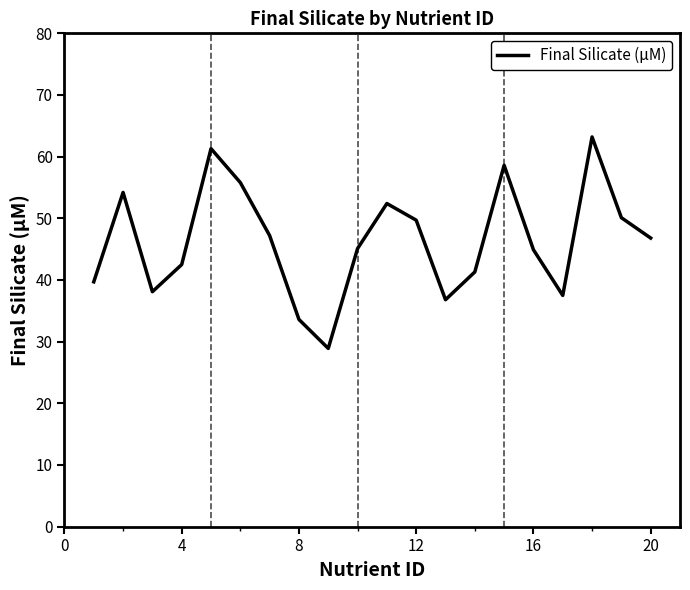

What is the difference between the second highest and second lowest values?

27.7